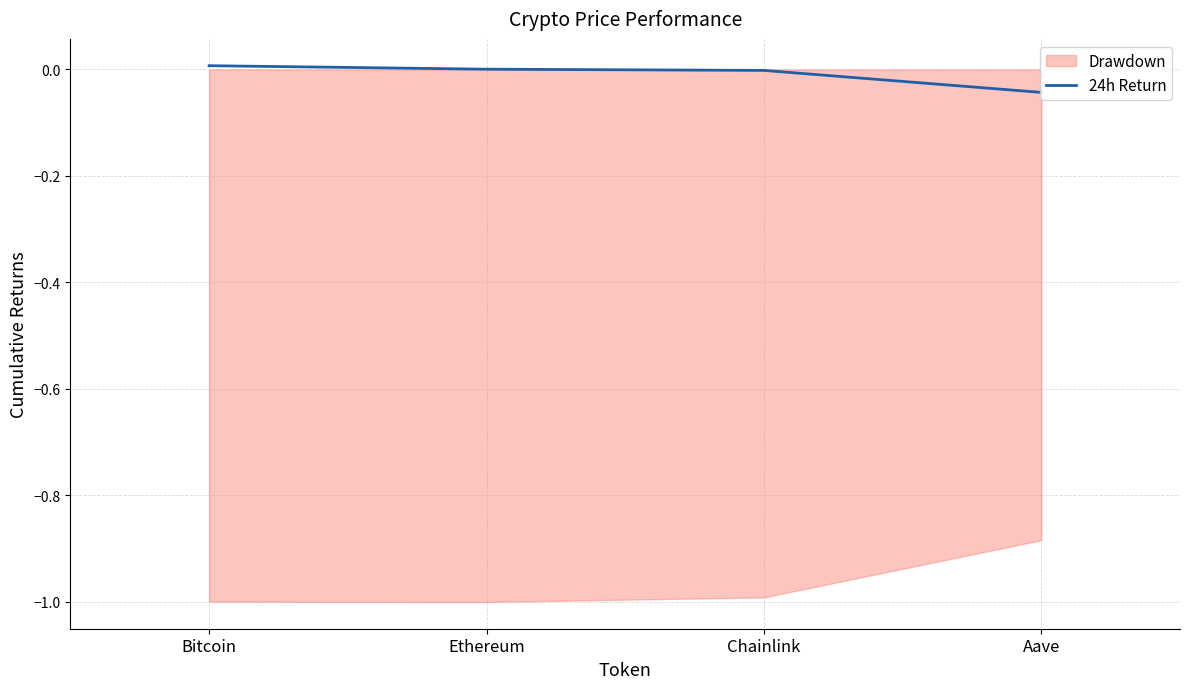

Which has a higher value, Ethereum or Chainlink?

Ethereum